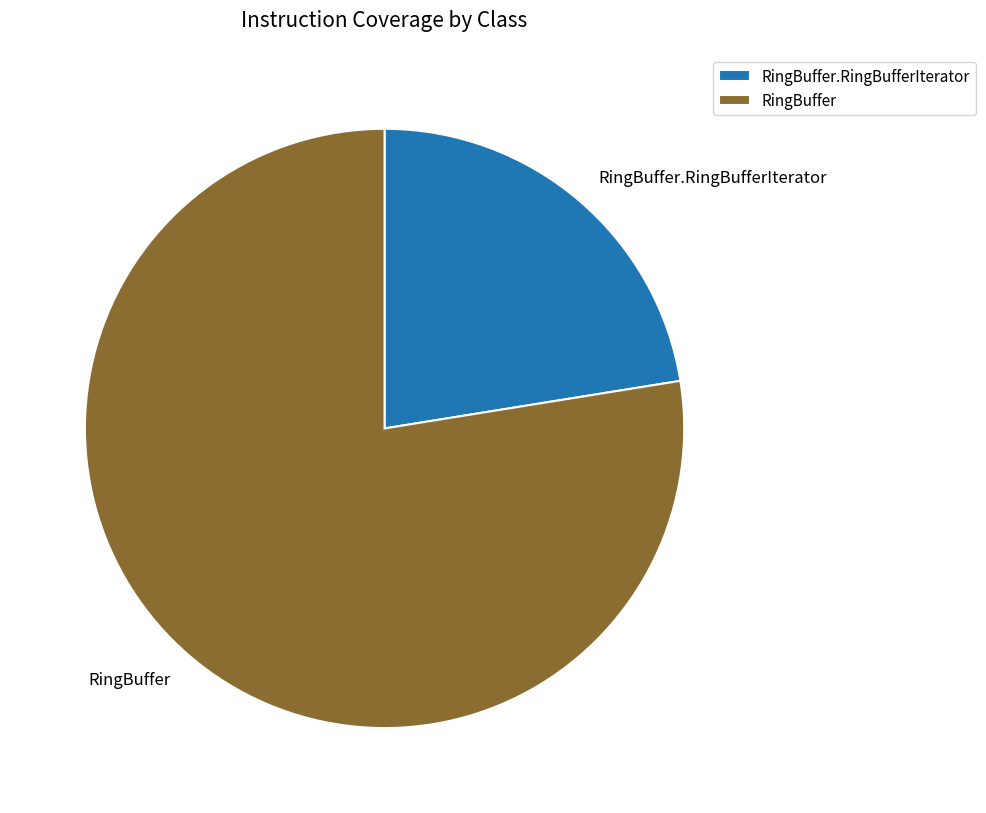

Is the sum of RingBuffer.RingBufferIterator and RingBuffer greater than half?

Yes